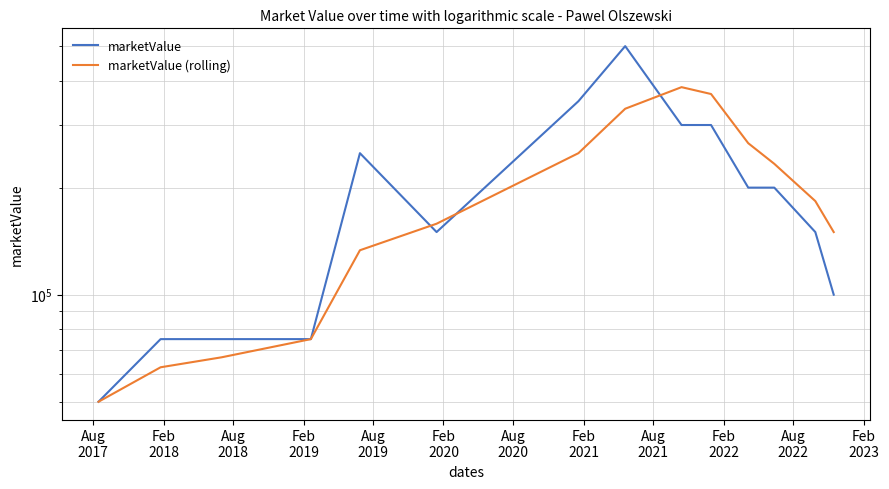

Reading left to right, list all the values displayed in this chart.

marketValue: 50000.0	75000.0	75000.0	75000.0	250000.0	150000.0	350000.0	500000.0	300000.0	300000.0	200000.0	200000.0	150000.0	100000.0
marketValue (rolling): 50000.0	62500.0	66666.7	75000.0	133333.3	158333.3	250000.0	333333.3	383333.3	366666.7	266666.7	233333.3	183333.3	150000.0